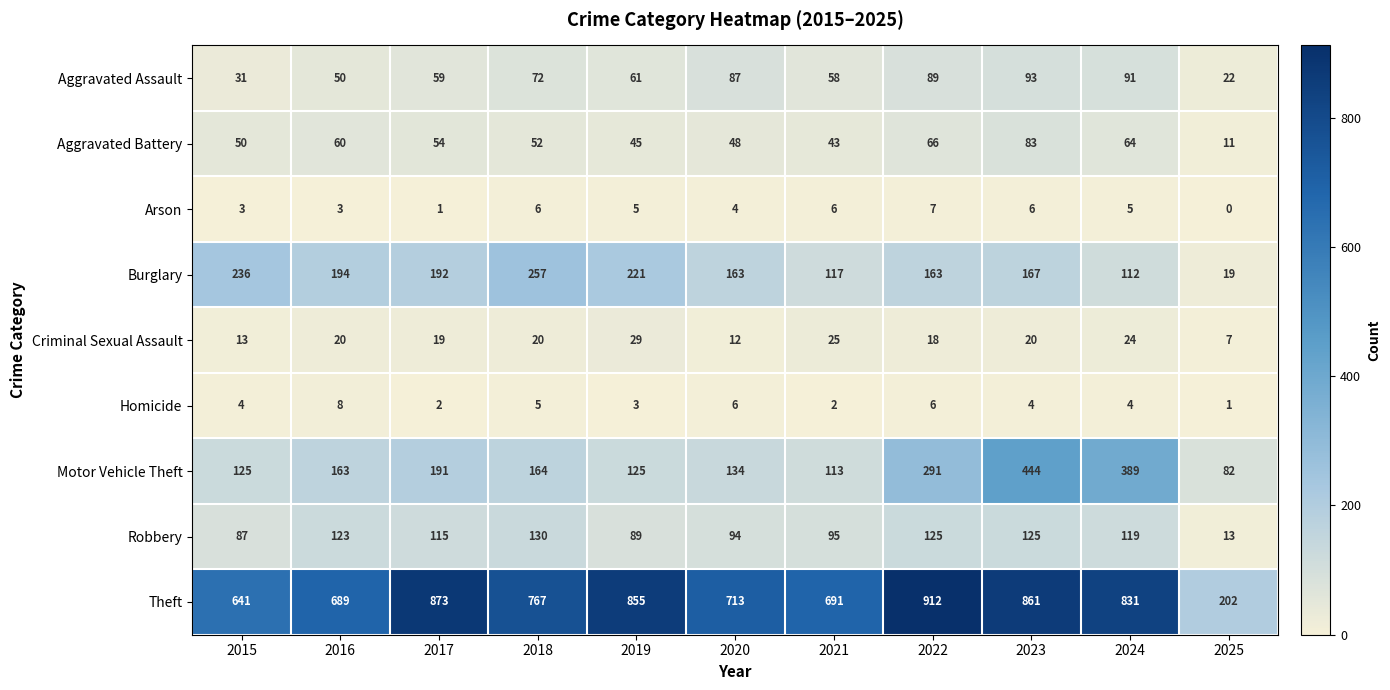

Which series changed the most between 2017 and 2023?

Motor Vehicle Theft